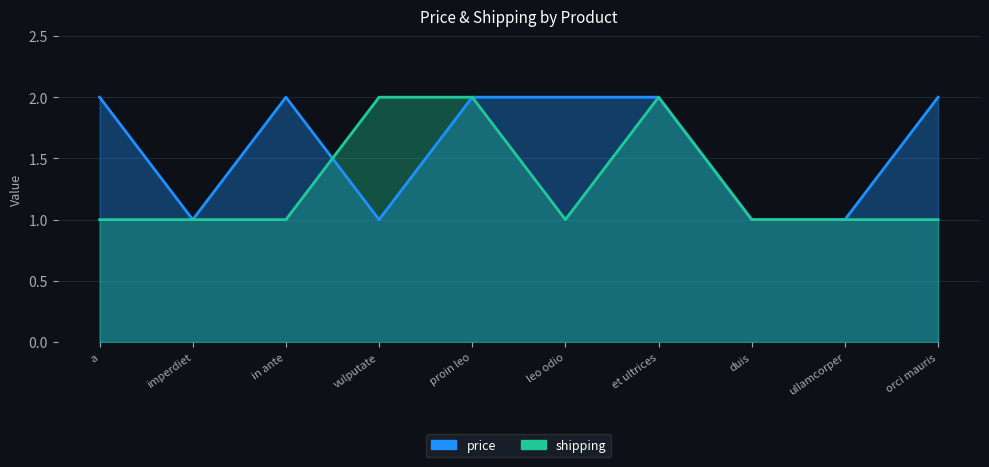

Reading left to right, list all the values displayed in this chart.

price: a=2	imperdiet=1	in ante=2	vulputate=1	proin leo=2	leo odio=2	et ultrices=2	duis=1	ullamcorper=1	orci mauris=2
shipping: a=1	imperdiet=1	in ante=1	vulputate=2	proin leo=2	leo odio=1	et ultrices=2	duis=1	ullamcorper=1	orci mauris=1